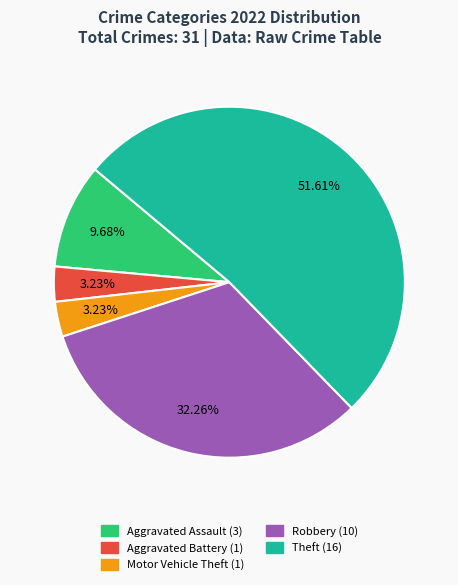

Is there a majority slice in this chart?

Yes